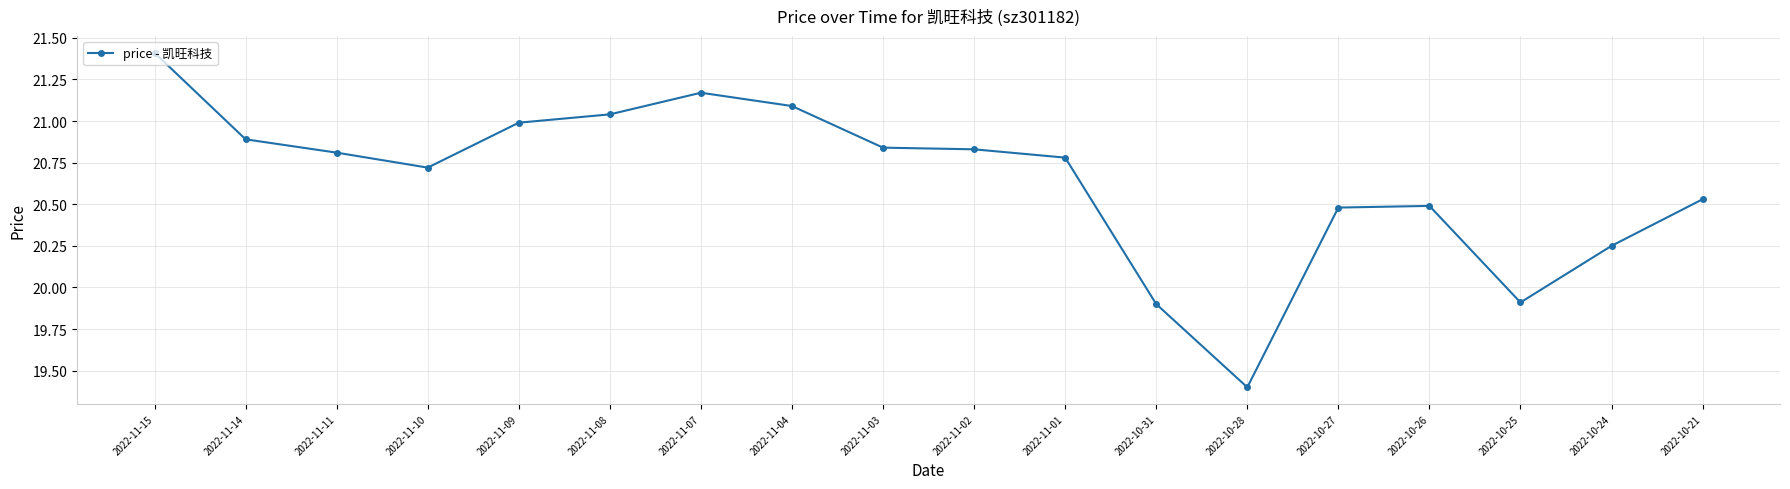

What is the sum of all values?

371.5